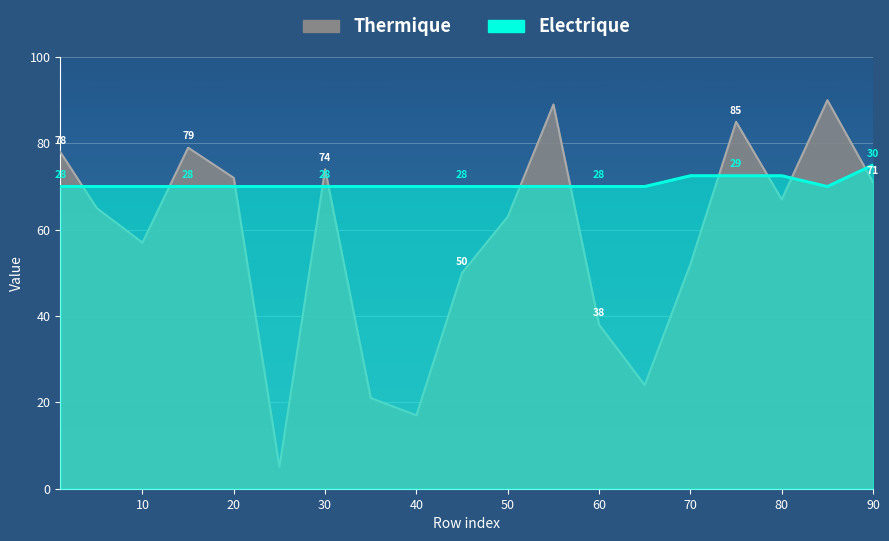

Reading left to right, extract all data points from this chart.

col_2: 78.0	65.0	57.0	79.0	72.0	5.0	74.0	21.0	17.0	50.0	63.0	89.0	38.0	24.0	52.0	85.0	67.0	90.0	71.0
col_3: 70.0	70.0	70.0	70.0	70.0	70.0	70.0	70.0	70.0	70.0	70.0	70.0	70.0	70.0	72.5	72.5	72.5	70.0	75.0